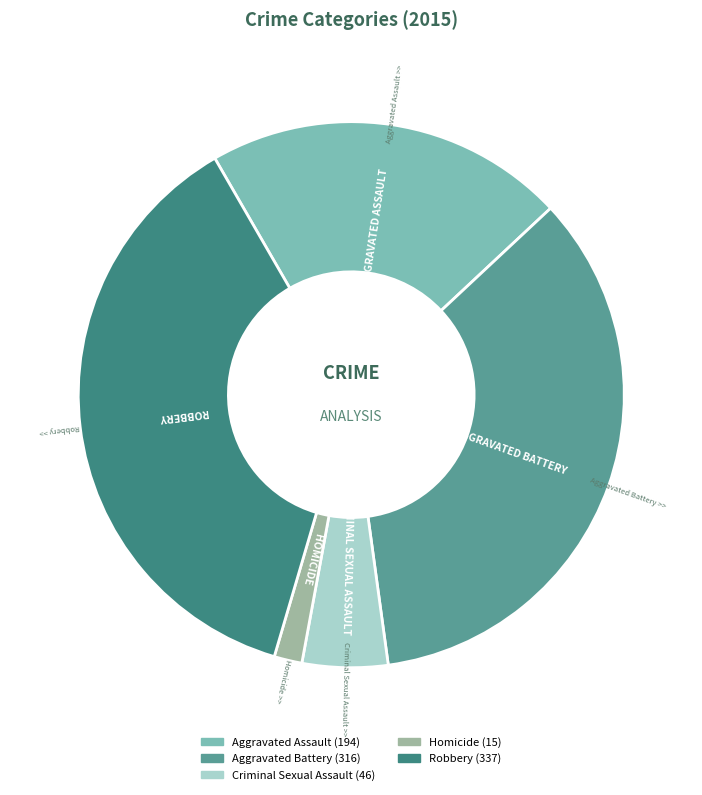

Is the sum of Aggravated Battery and Homicide greater than half?

No